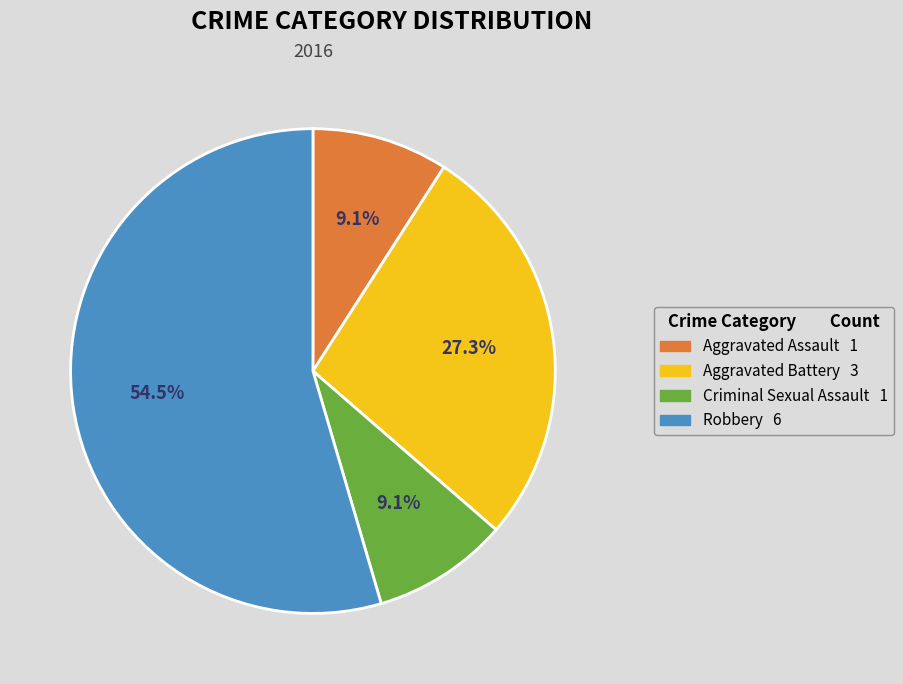

Between Robbery and Criminal Sexual Assault, which is larger?

Robbery